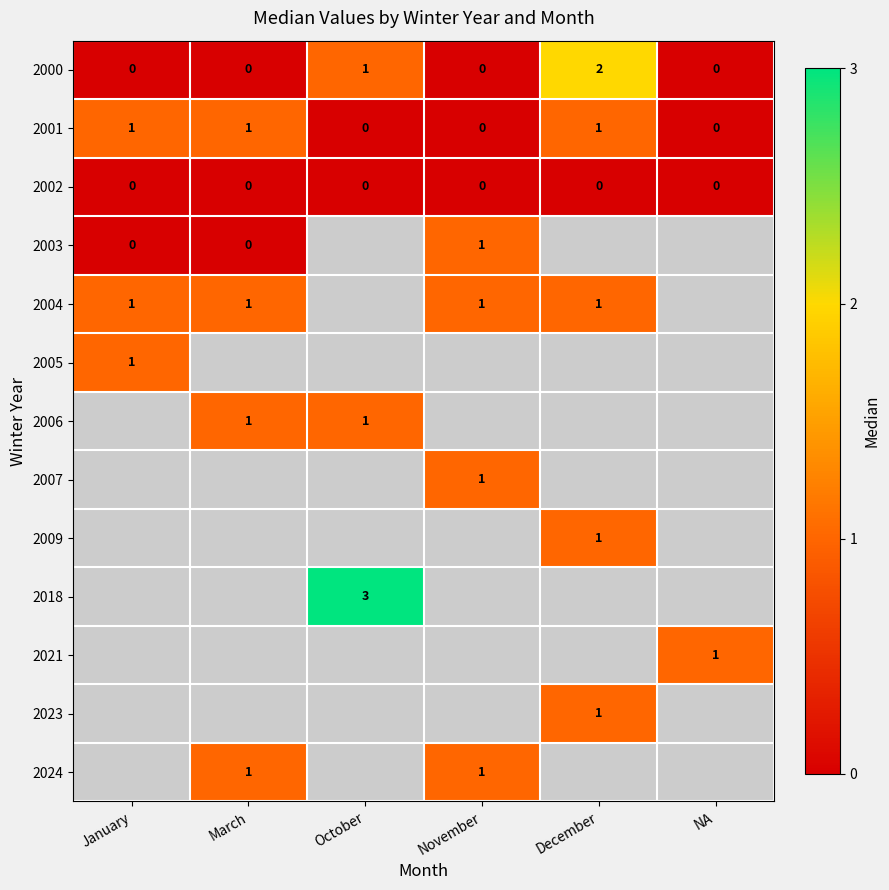

Between December and November, which is larger?

December